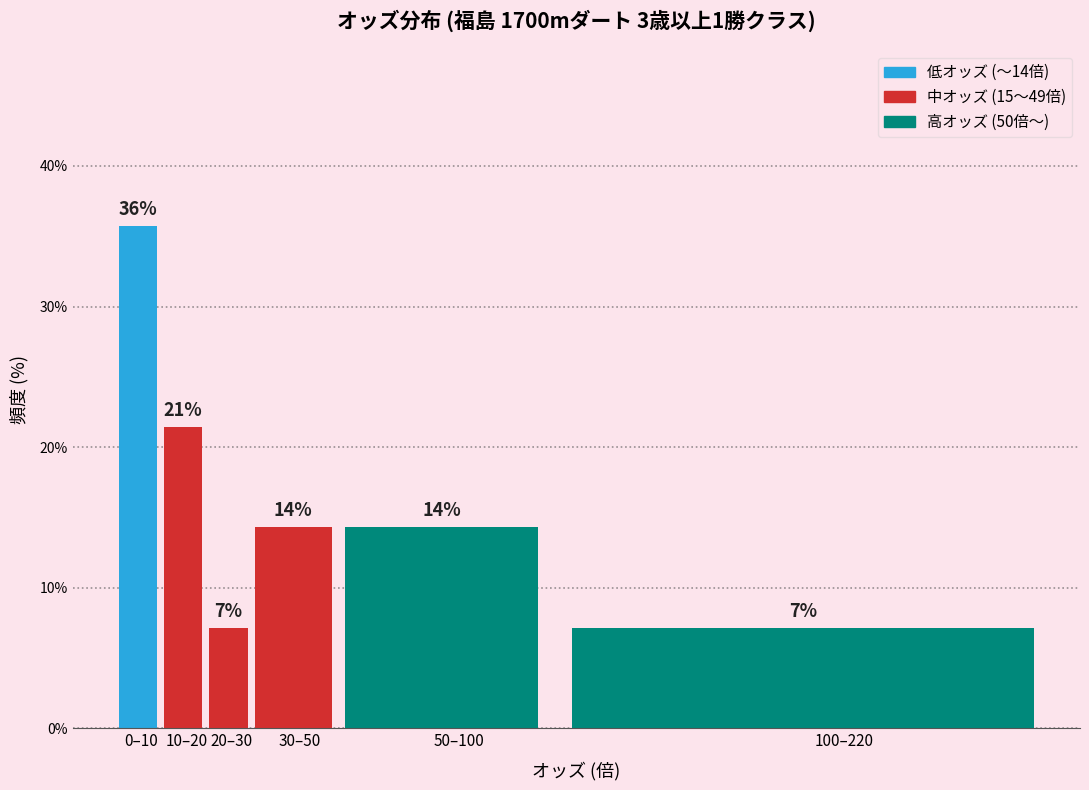

How many bars are there in total?

6